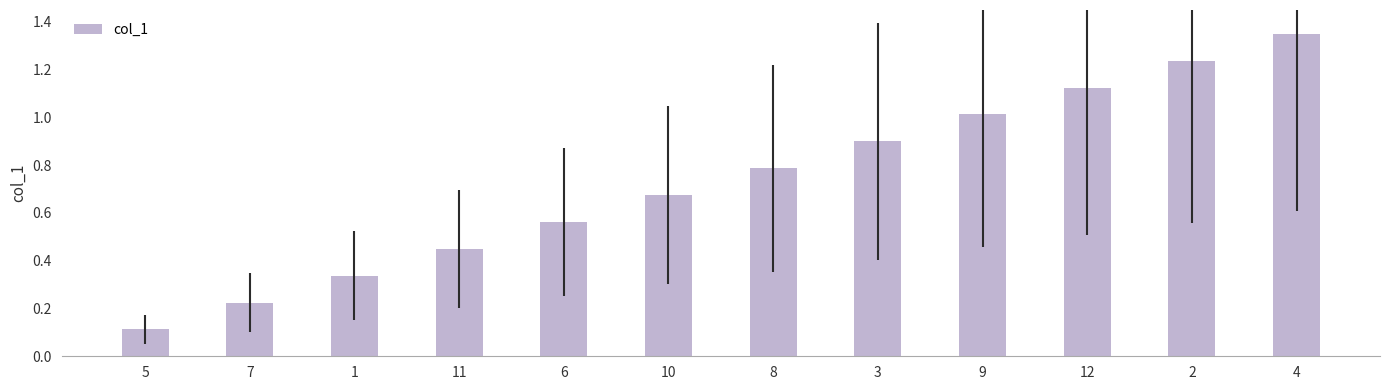

Which label corresponds to the largest value in the chart?

4